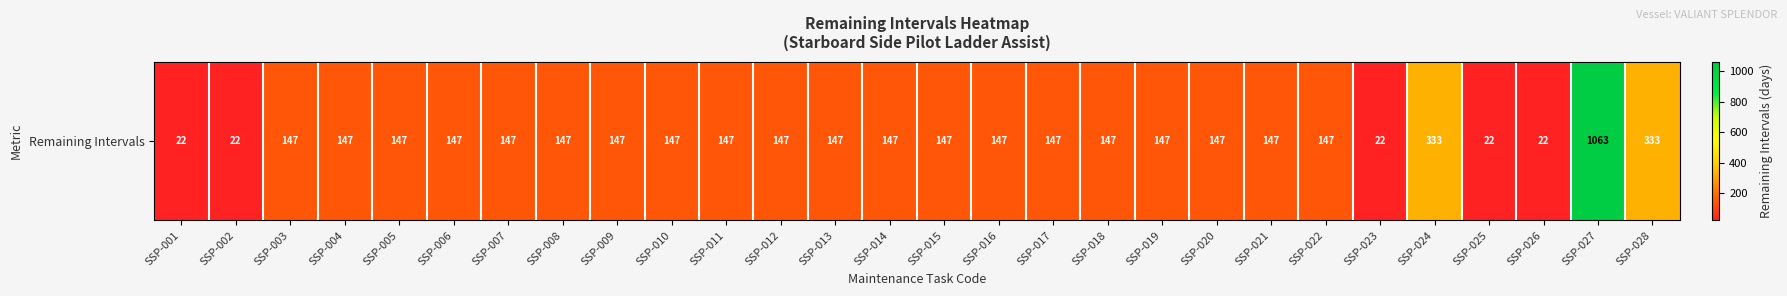

Read the value at SSP-027, to the nearest 50.

1050